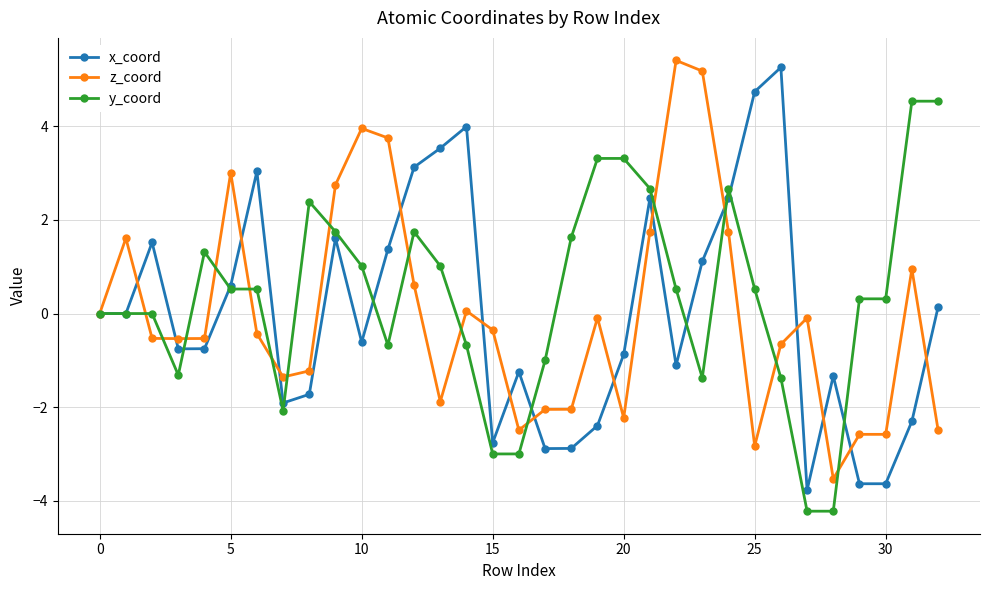

Which series has the largest range (max minus min)?

x_coord